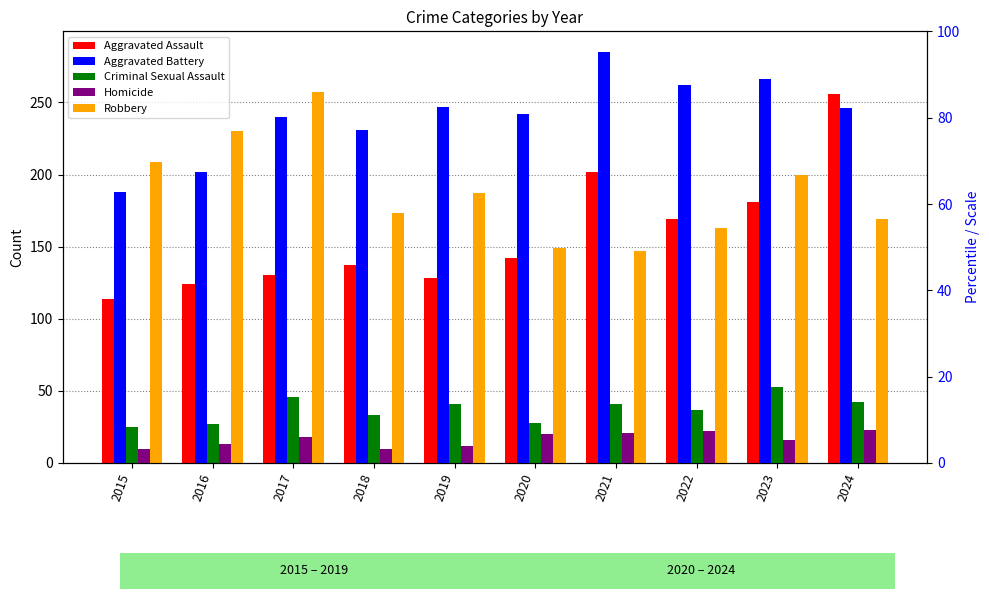

What are all the series names shown in the legend?

Aggravated Assault, Aggravated Battery, Criminal Sexual Assault, Homicide, Robbery